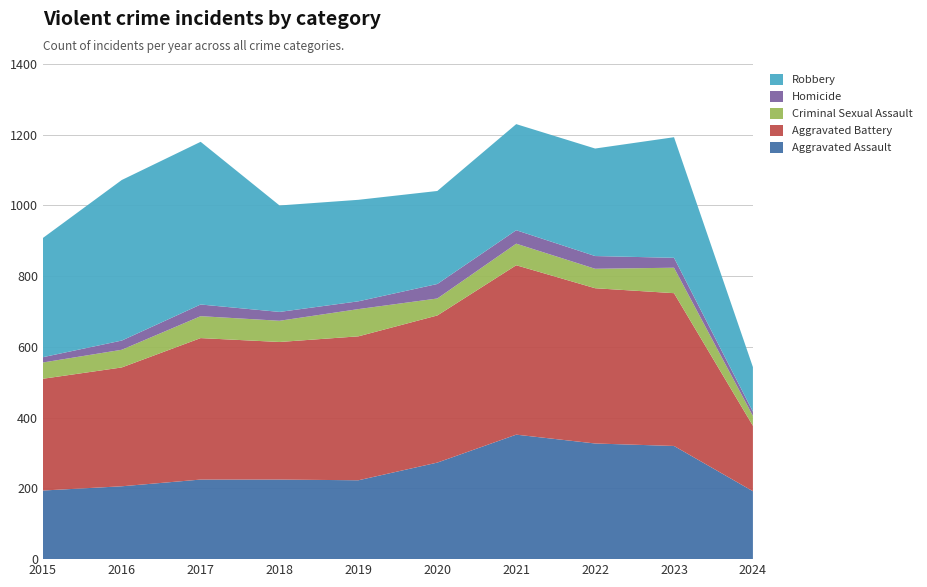

Reading left to right, transcribe all the data shown in this chart.

Aggravated Assault: 2015=194	2016=206	2017=225	2018=225	2019=223	2020=273	2021=352	2022=327	2023=320	2024=192
Aggravated Battery: 2015=316	2016=336	2017=400	2018=389	2019=407	2020=416	2021=479	2022=439	2023=432	2024=185
Criminal Sexual Assault: 2015=46	2016=50	2017=62	2018=60	2019=77	2020=48	2021=61	2022=55	2023=72	2024=28
Homicide: 2015=15	2016=26	2017=33	2018=25	2019=22	2020=41	2021=38	2022=36	2023=28	2024=12
Robbery: 2015=337	2016=454	2017=460	2018=301	2019=287	2020=263	2021=300	2022=304	2023=341	2024=126